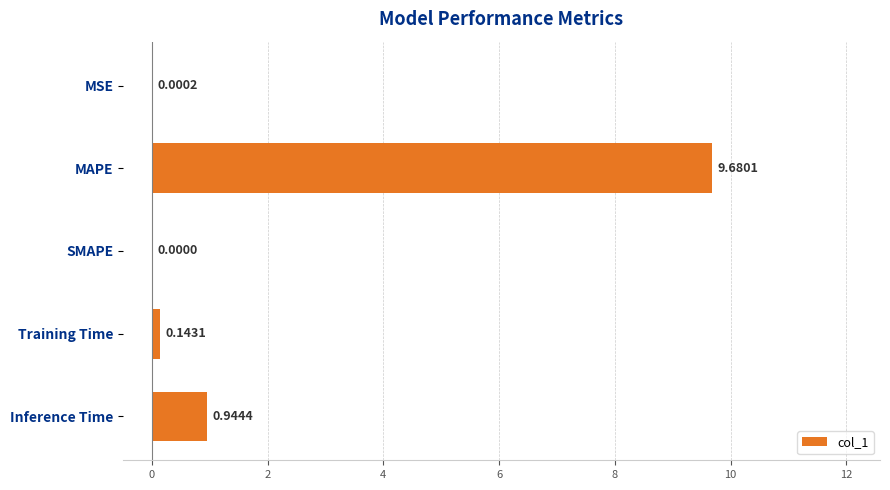

Where is the data nearest to the value 4?

Inference Time